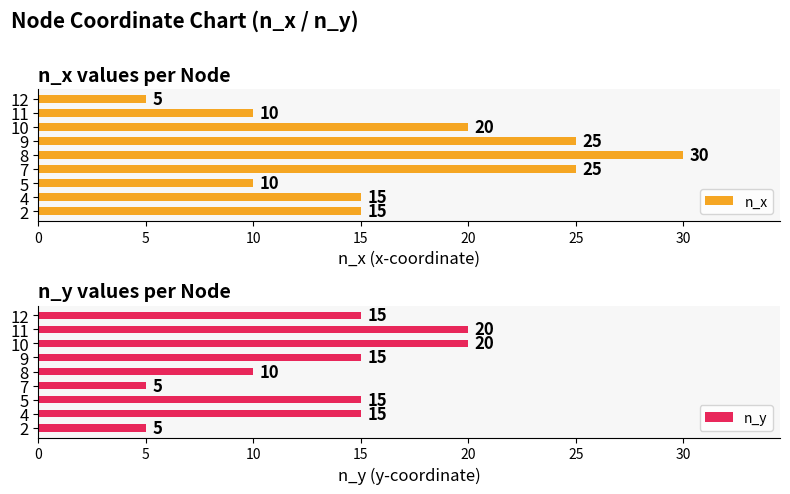

Reading left to right, list all the values displayed in this chart.

n_x: 15	15	10	25	30	25	20	10	5
n_y: 5	15	15	5	10	15	20	20	15